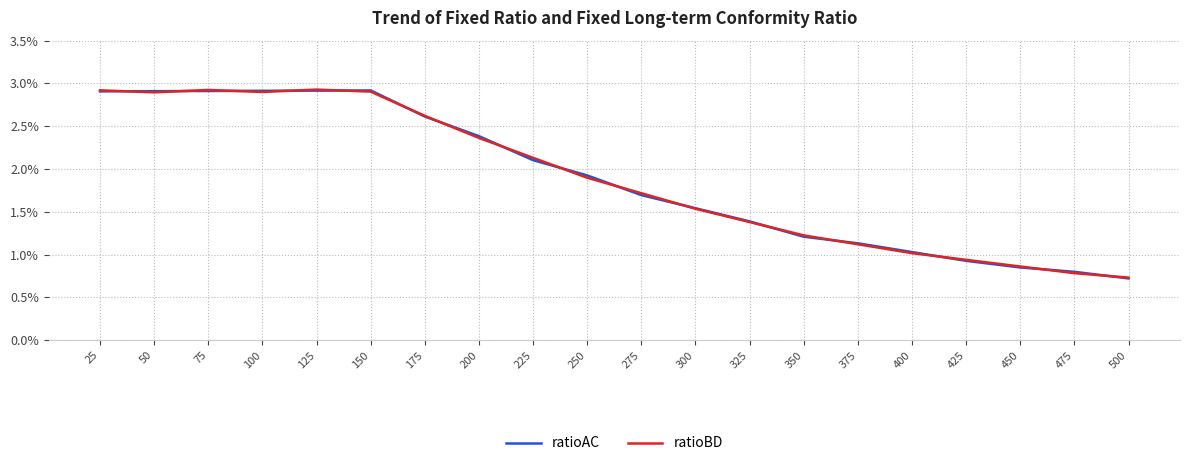

Between 250 and 500, which series saw the biggest shift?

ratioAC